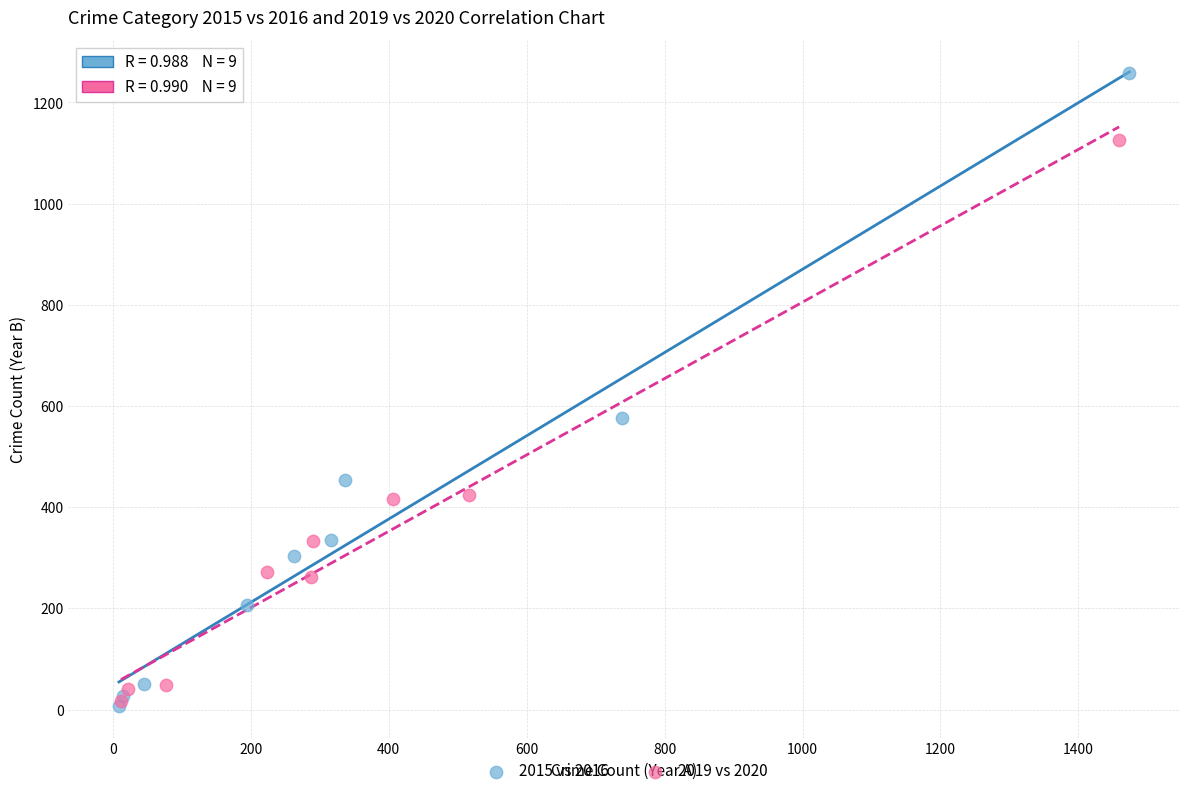

What are all the series names shown in the legend?

2015 vs 2016, 2019 vs 2020